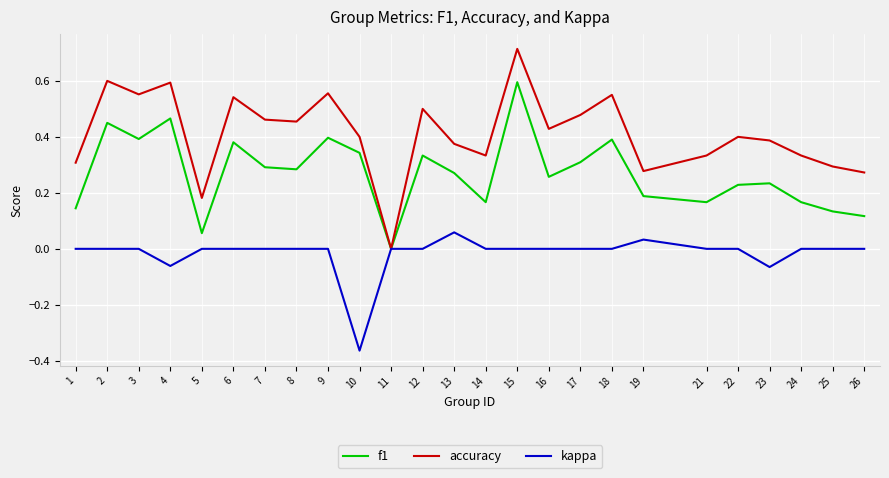

The value of f1 at 6 is 0.2. True or false?

False